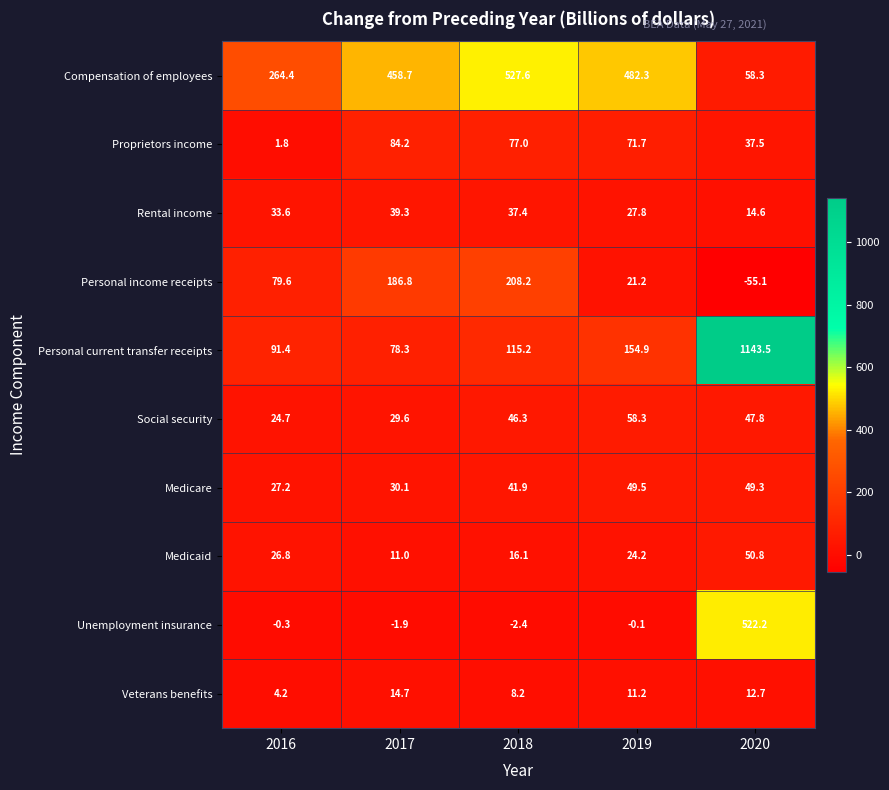

What is the difference between the second highest and minimum values in the Personal income receipts series?

241.9